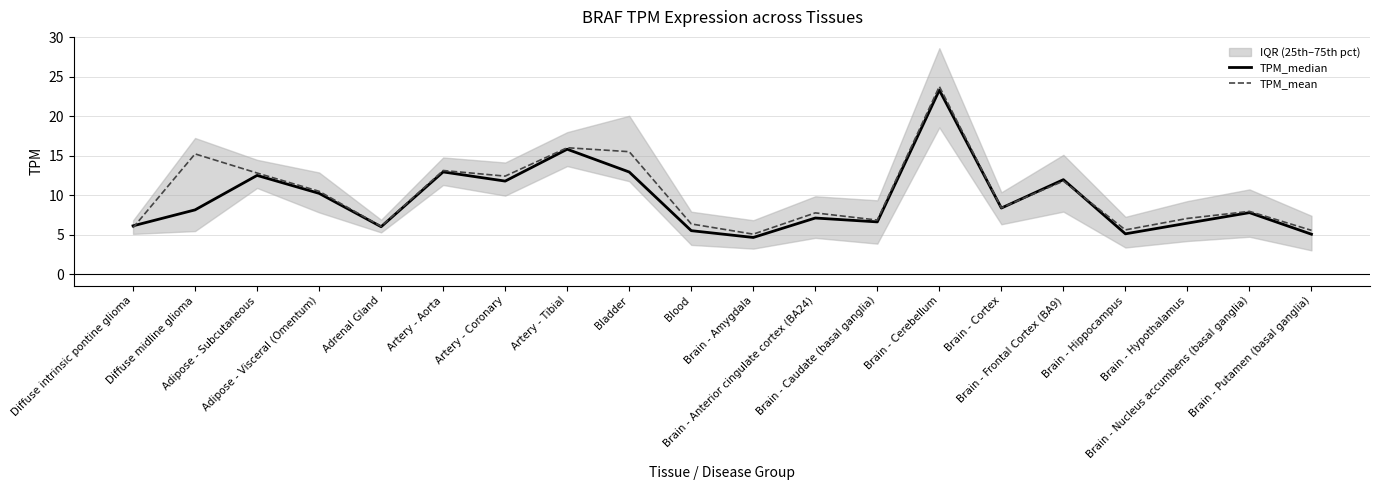

Reading left to right, extract all data points from this chart.

TPM_median: Diffuse intrinsic pontine glioma=6.1	Diffuse midline glioma=8.2	Adipose - Subcutaneous=12.5	Adipose - Visceral (Omentum)=10.2	Adrenal Gland=6.0	Artery - Aorta=13.0	Artery - Coronary=11.8	Artery - Tibial=15.8	Bladder=12.9	Blood=5.5	Brain - Amygdala=4.7	Brain - Anterior cingulate cortex (BA24)=7.1	Brain - Caudate (basal ganglia)=6.6	Brain - Cerebellum=23.3	Brain - Cortex=8.4	Brain - Frontal Cortex (BA9)=12.0	Brain - Hippocampus=5.1	Brain - Hypothalamus=6.5	Brain - Nucleus accumbens (basal ganglia)=7.8	Brain - Putamen (basal ganglia)=5.1
TPM_mean: Diffuse intrinsic pontine glioma=5.9	Diffuse midline glioma=15.2	Adipose - Subcutaneous=12.8	Adipose - Visceral (Omentum)=10.5	Adrenal Gland=6.1	Artery - Aorta=13.1	Artery - Coronary=12.4	Artery - Tibial=16.0	Bladder=15.5	Blood=6.4	Brain - Amygdala=5.1	Brain - Anterior cingulate cortex (BA24)=7.8	Brain - Caudate (basal ganglia)=6.9	Brain - Cerebellum=23.8	Brain - Cortex=8.4	Brain - Frontal Cortex (BA9)=11.8	Brain - Hippocampus=5.6	Brain - Hypothalamus=7.1	Brain - Nucleus accumbens (basal ganglia)=8.0	Brain - Putamen (basal ganglia)=5.6